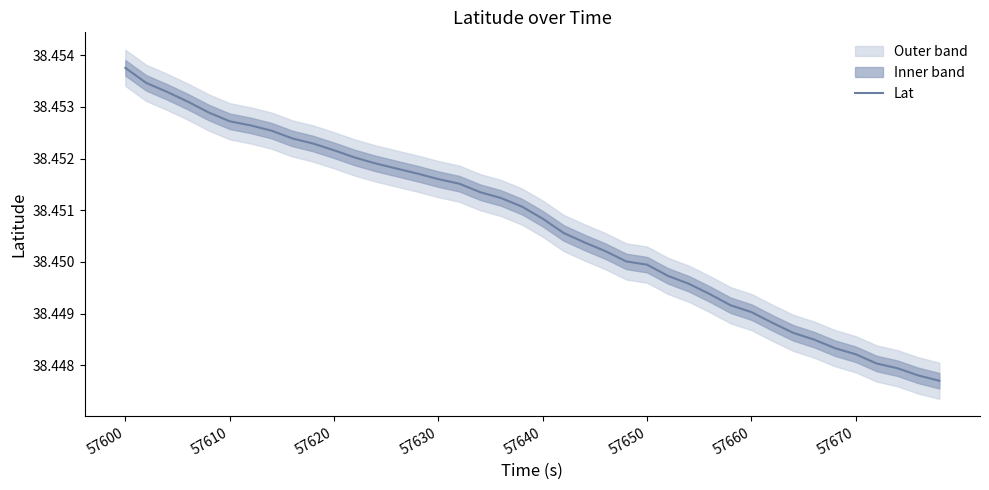

Is it true that the value at 57600 is 38.5?

True